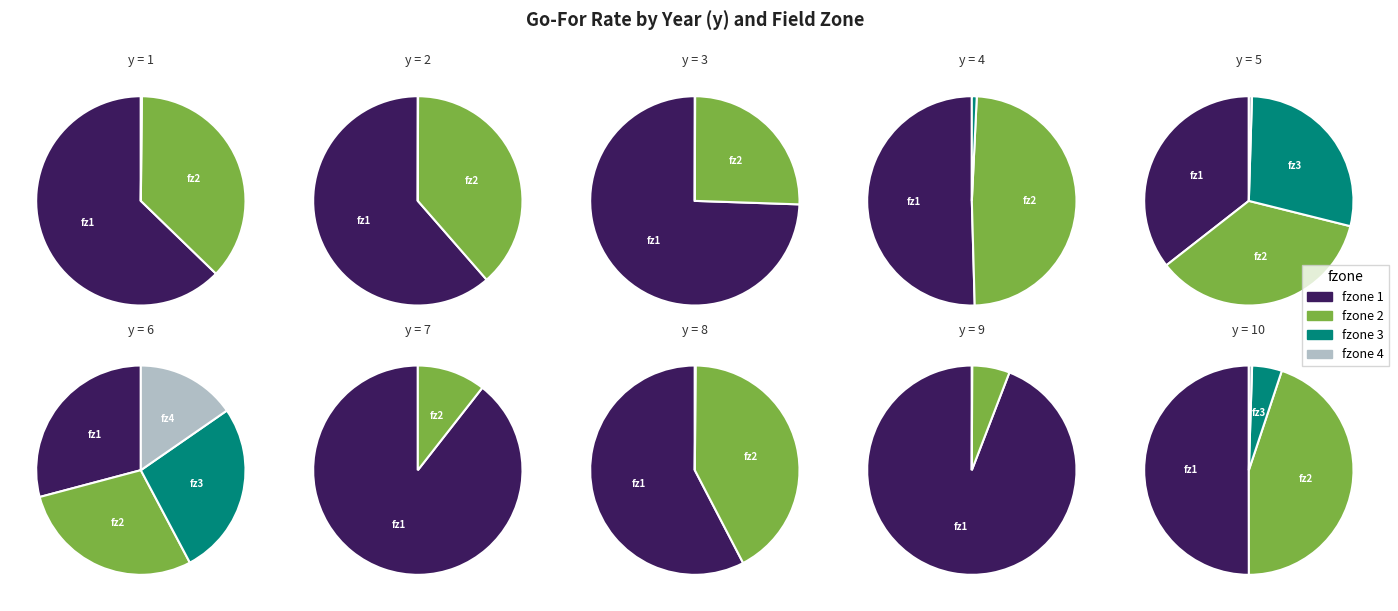

Count the number of slices in the pie.

40